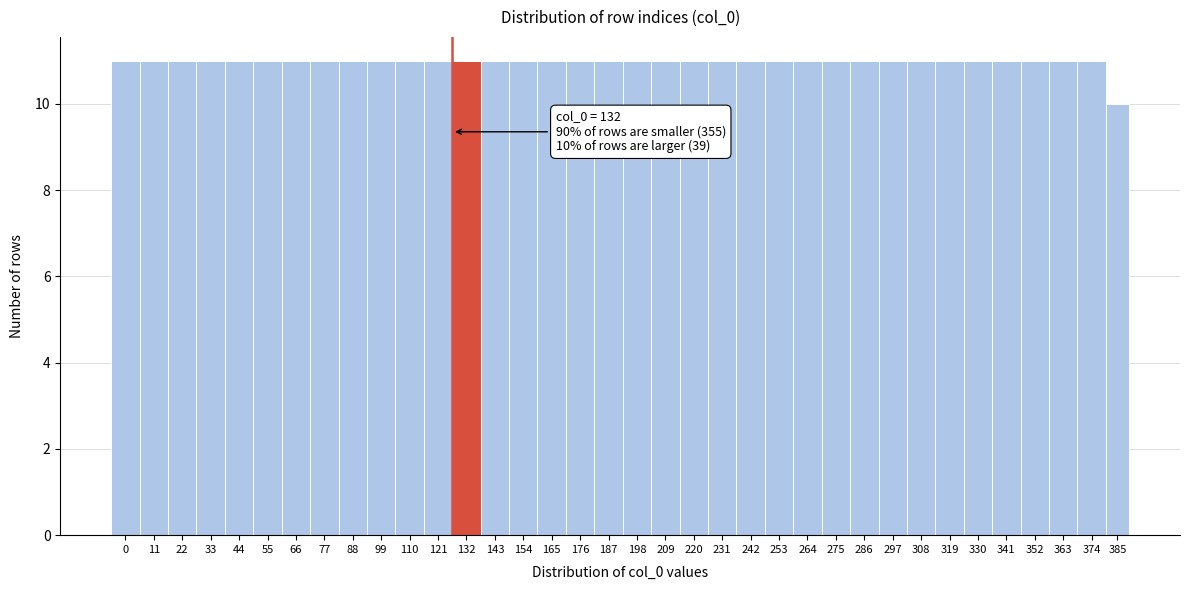

What is the sum of all values?

395